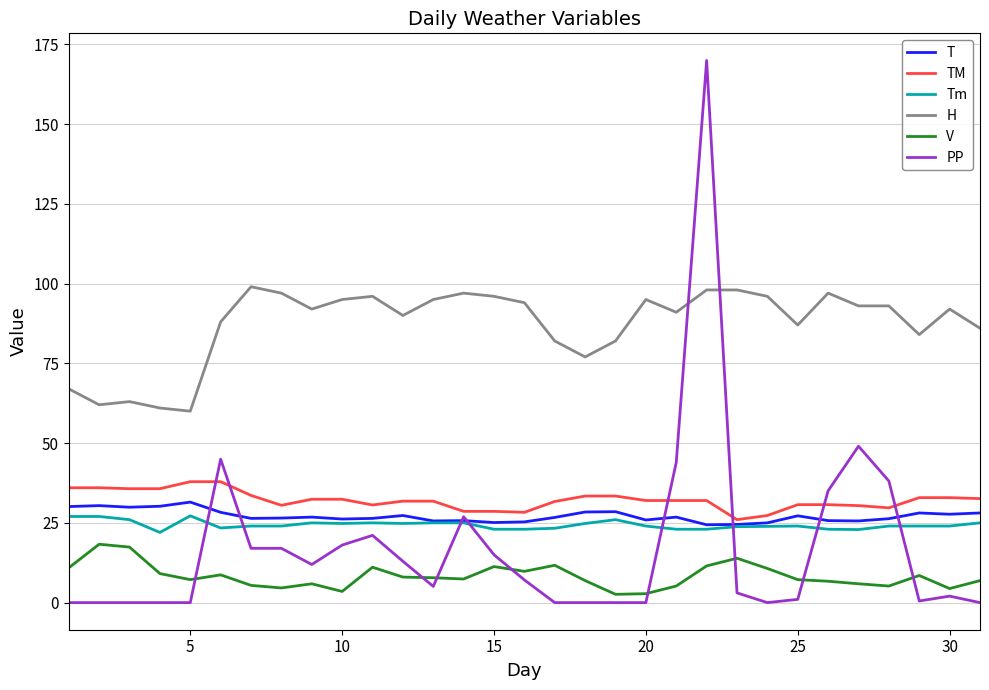

Which series has the widest spread of values?

PP